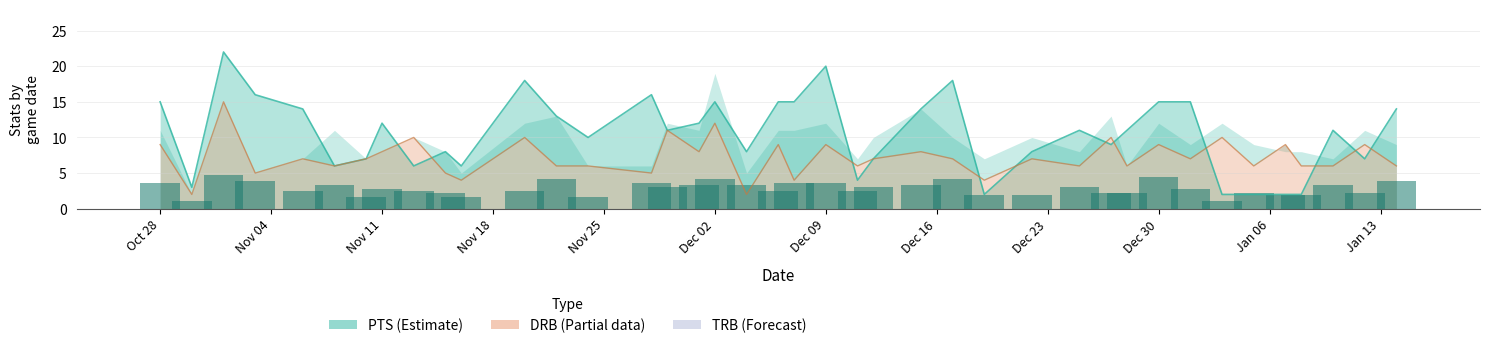

What is the sum of all PTS values?

422